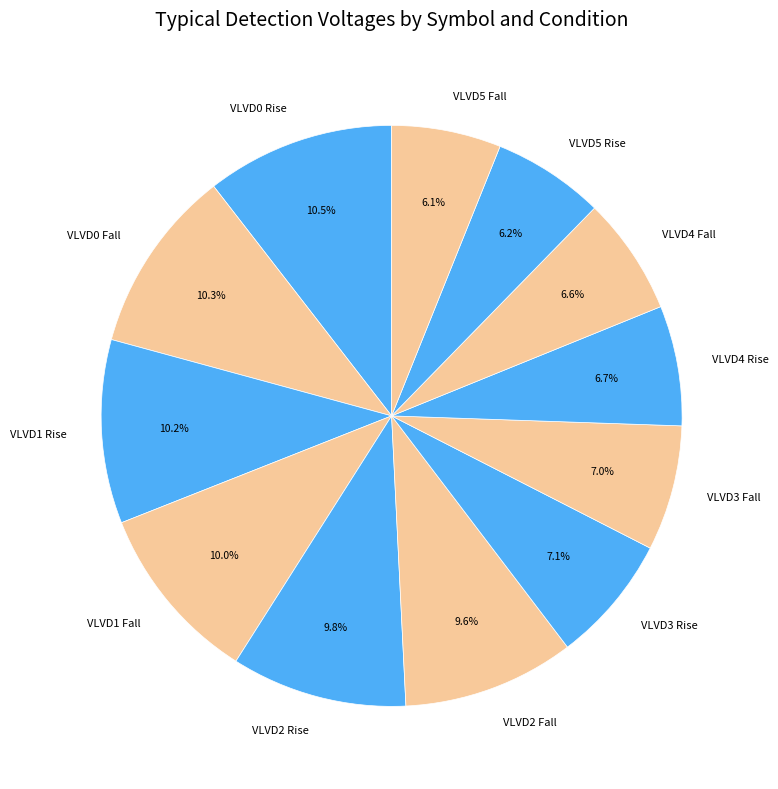

Is there a majority slice in this chart?

No